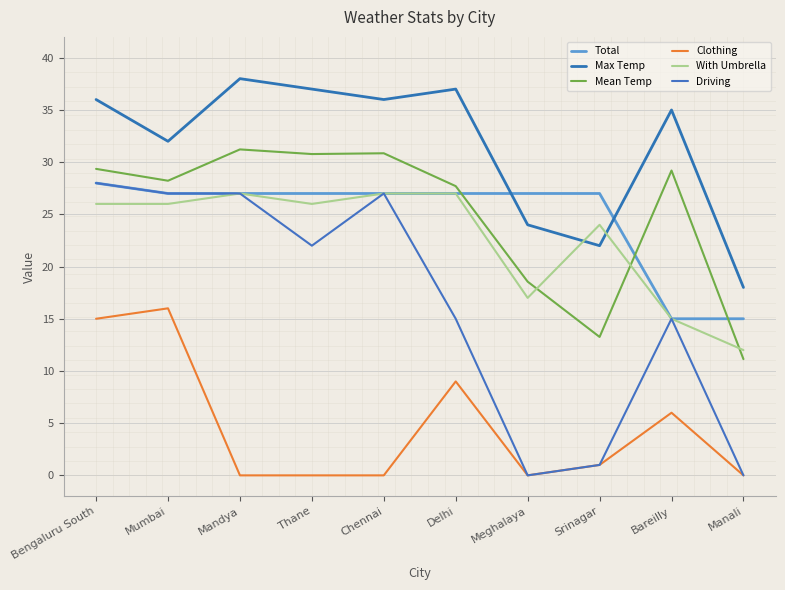

Where is Driving nearest to the value 14?

Delhi